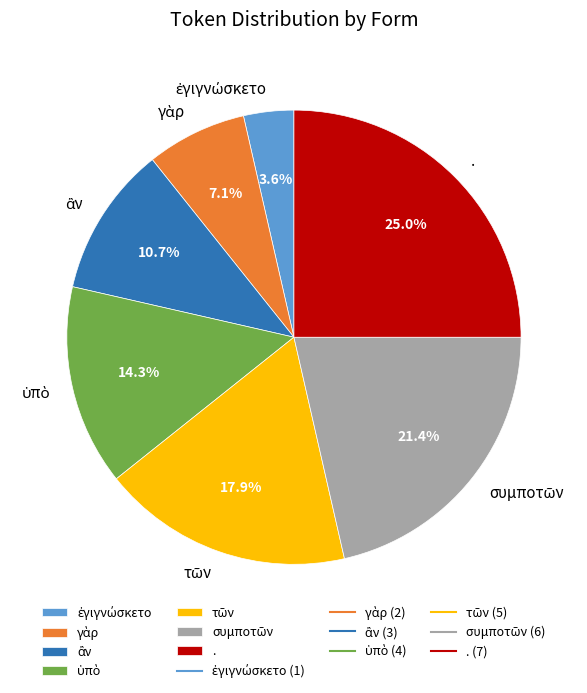

Which category has the biggest portion of the pie?

.